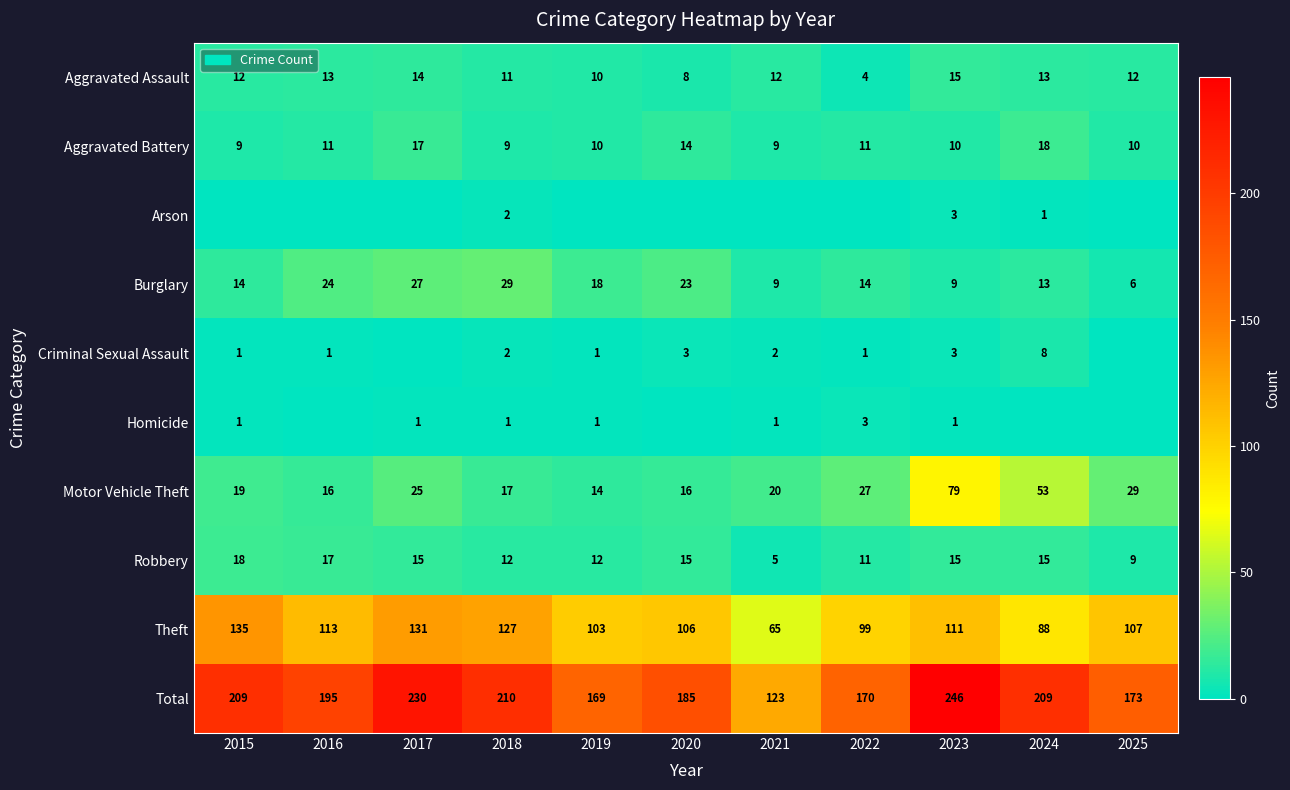

How many series are shown in this chart?

10